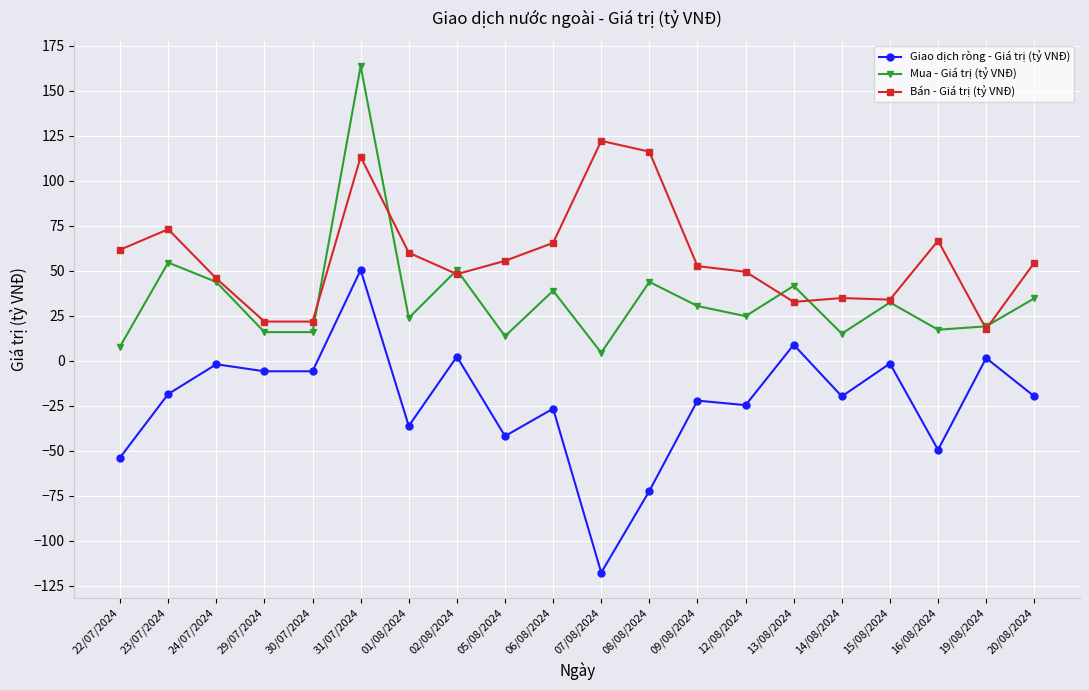

Where is Mua - Giá trị (tỷ VNĐ) nearest to the value 84?

23/07/2024